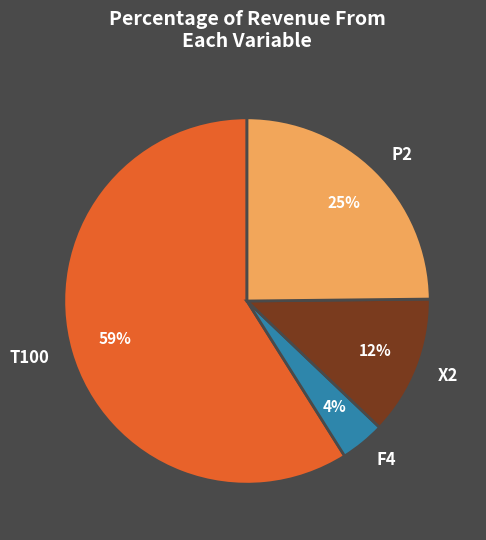

What is the largest slice in the pie chart?

T100